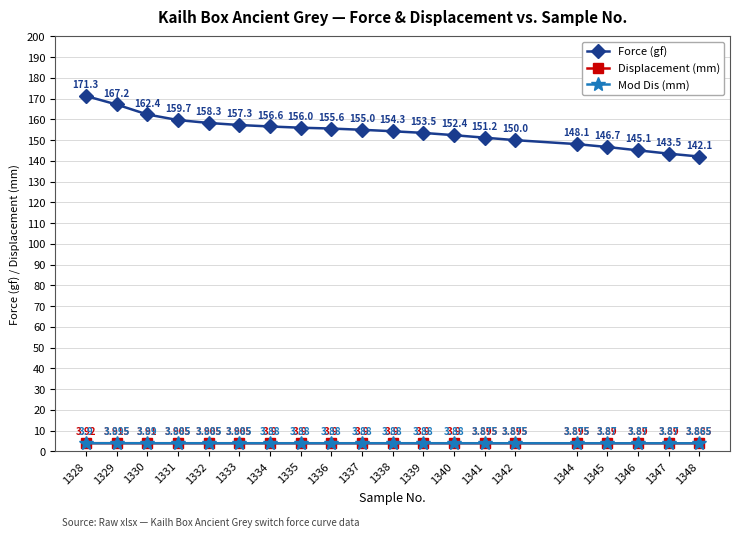

Is the value of Mod Dis (mm) at 1329 greater than the value of Force (gf) at 1330?

No